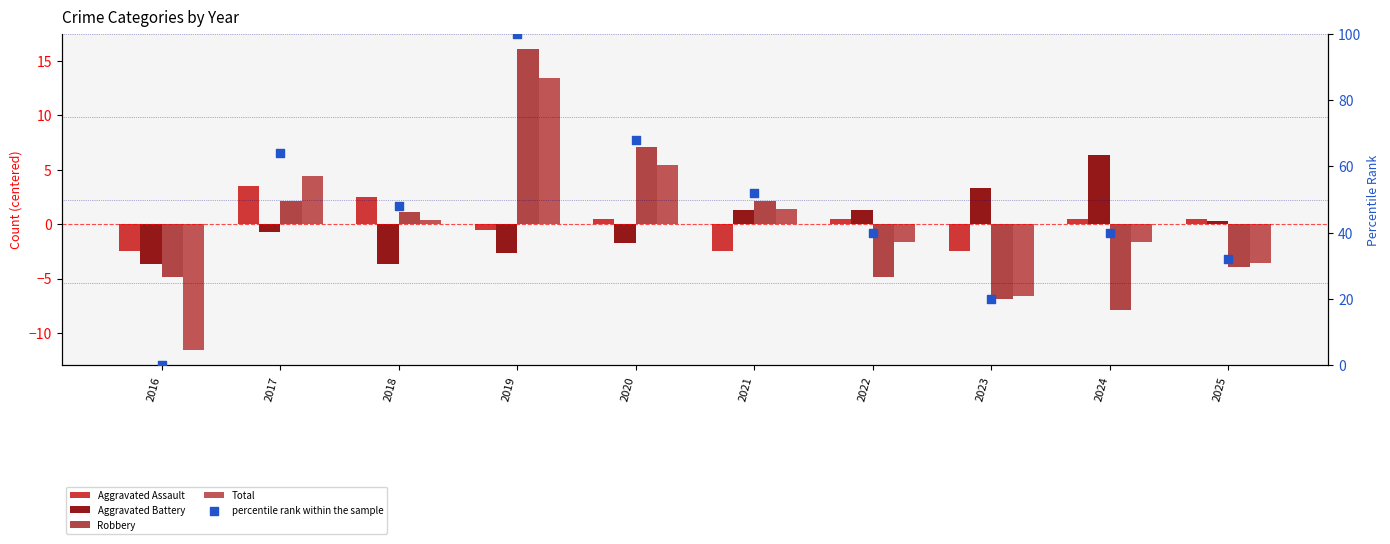

Which series has the largest Y range (max minus min)?

percentile rank within the sample